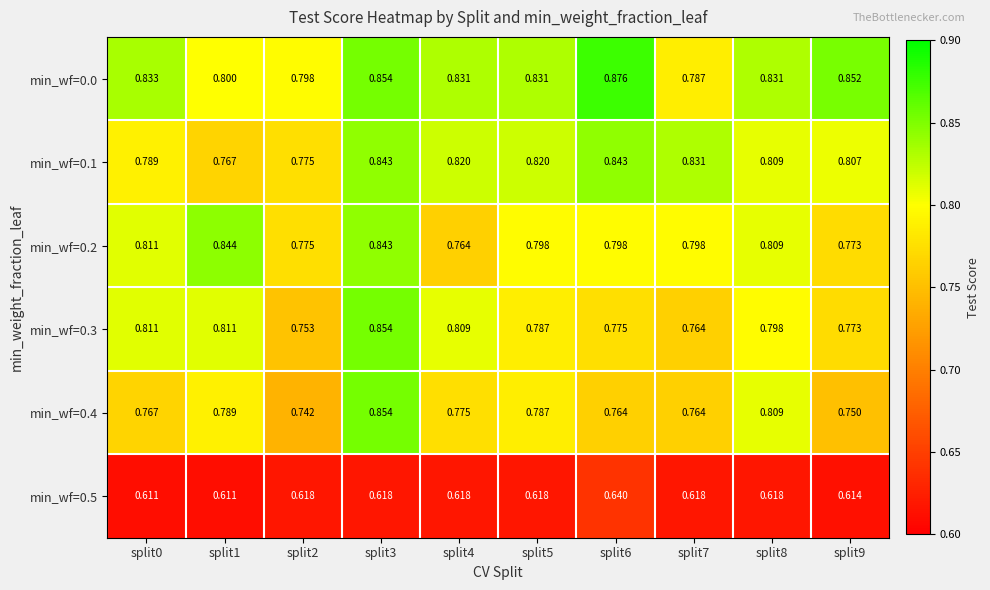

Is the value of min_wf=0.4 at split8 greater than the value of min_wf=0.2 at split1?

No